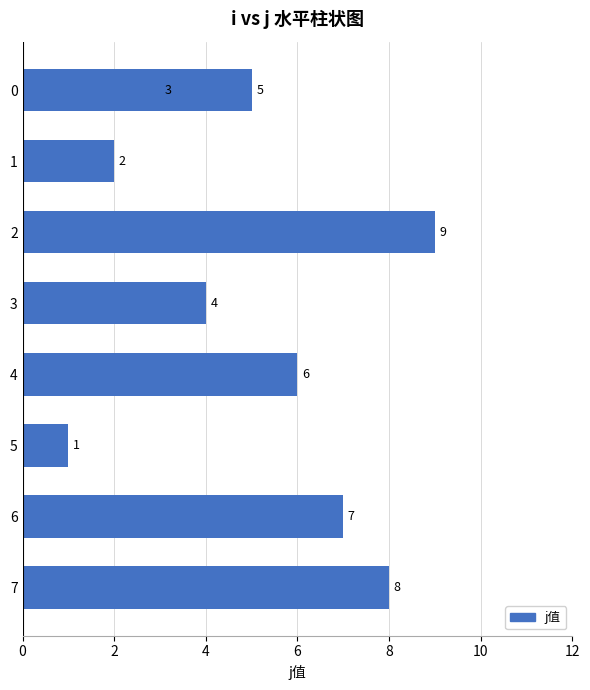

How many values are between 3 and 7?

5